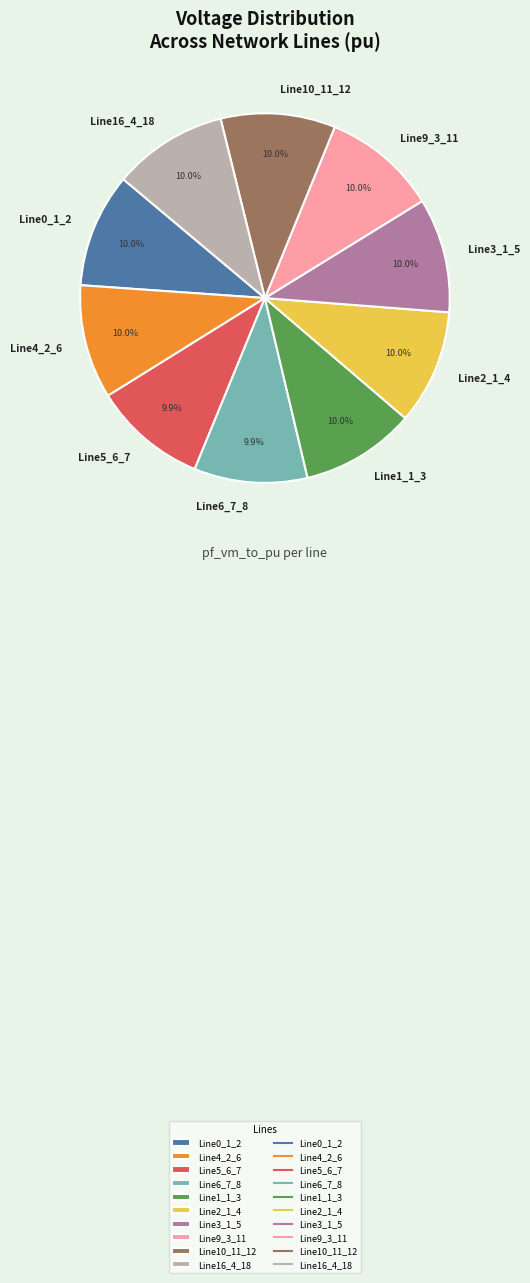

Is there any slice that represents more than half of the pie?

No